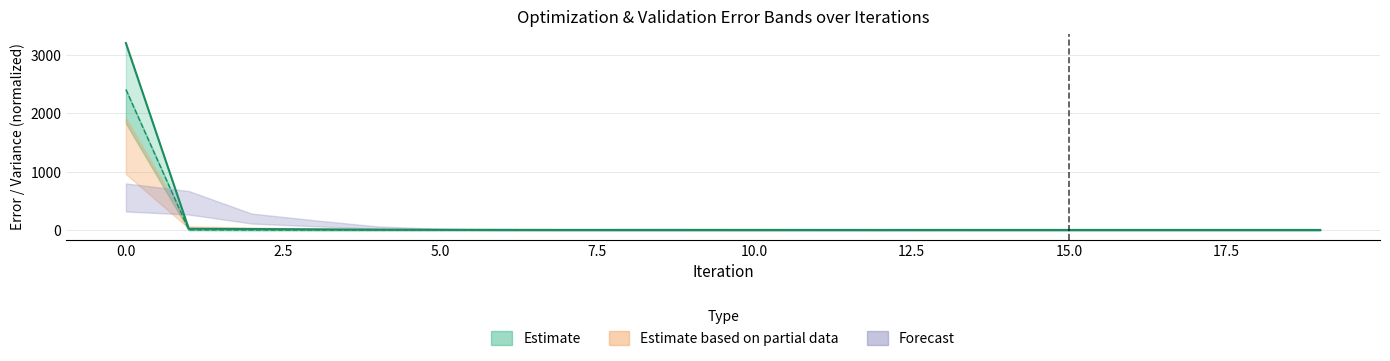

Does the chart display data point markers on the line(s)?

No